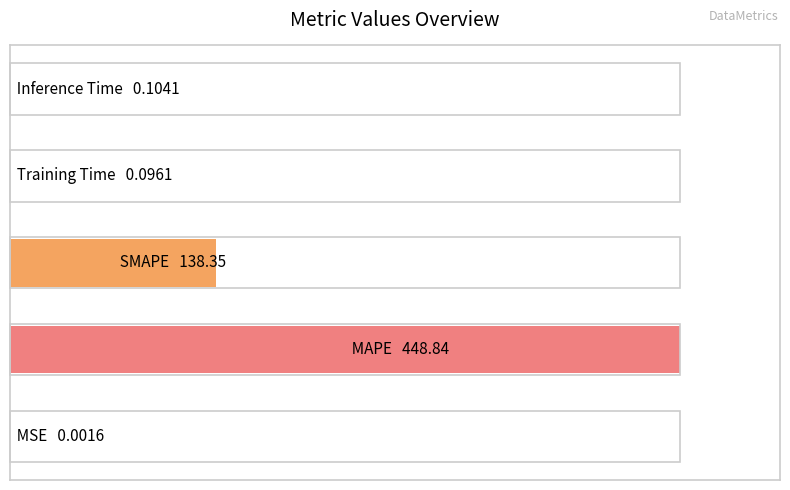

Are the bars horizontal?

Yes